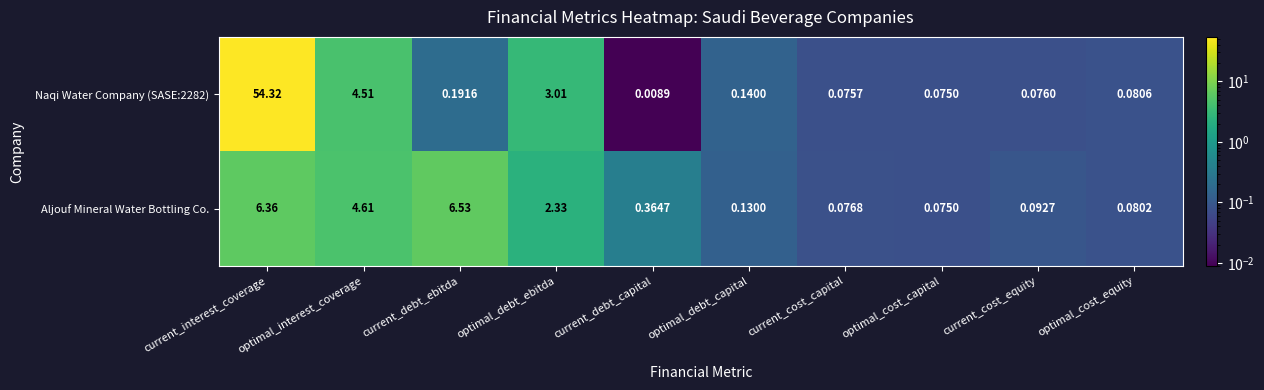

Is the value of Naqi Water Company (SASE:2282) at current_cost_equity greater than the value of Aljouf Mineral Water Bottling Co. at optimal_debt_capital?

No